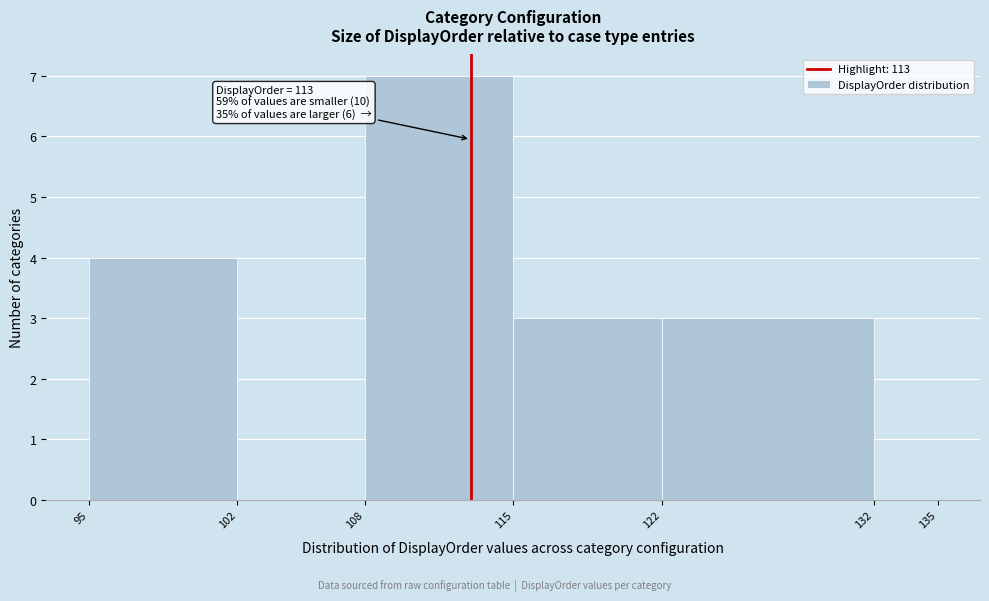

Over which range of the x-axis is the bar tallest?

108 to 115